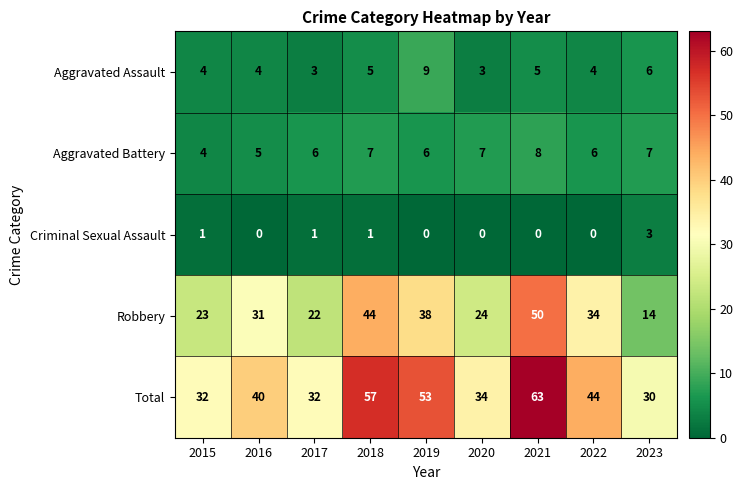

Count the number of data series in this chart.

5